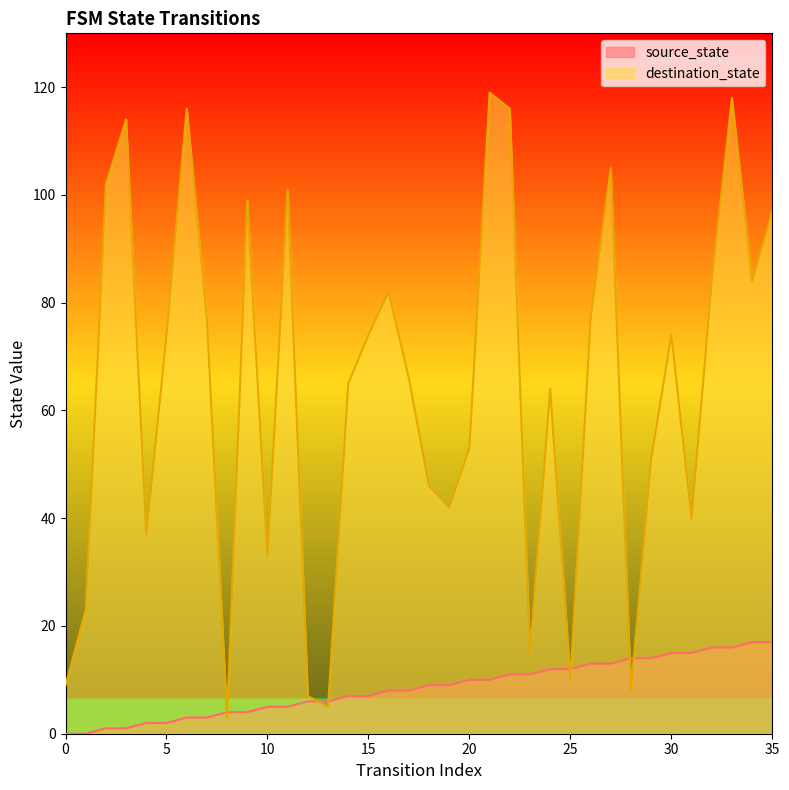

List the series in order of their peak value, lowest first.

source_state, destination_state